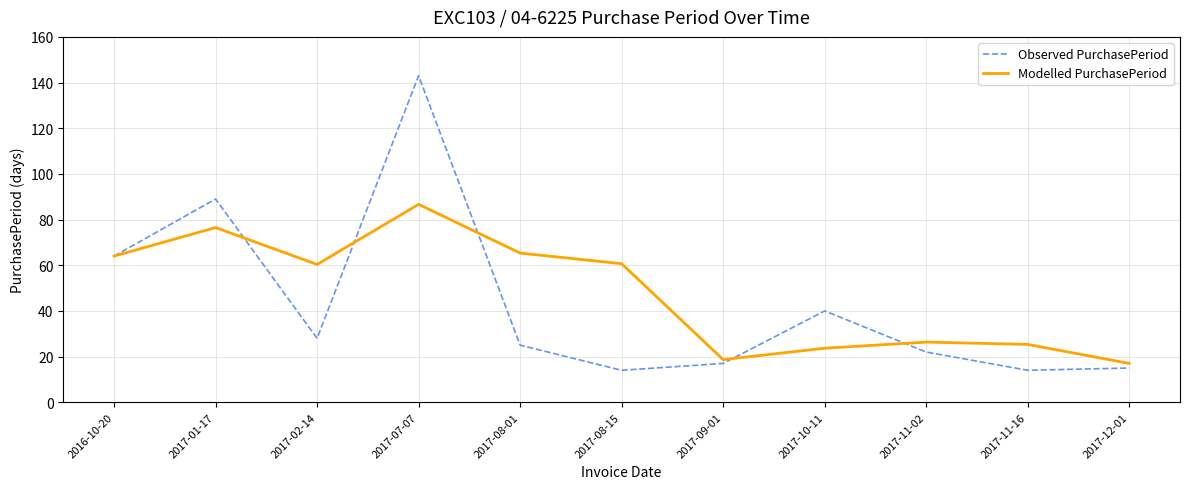

At which category is the sum across all series the highest?

2017-07-07